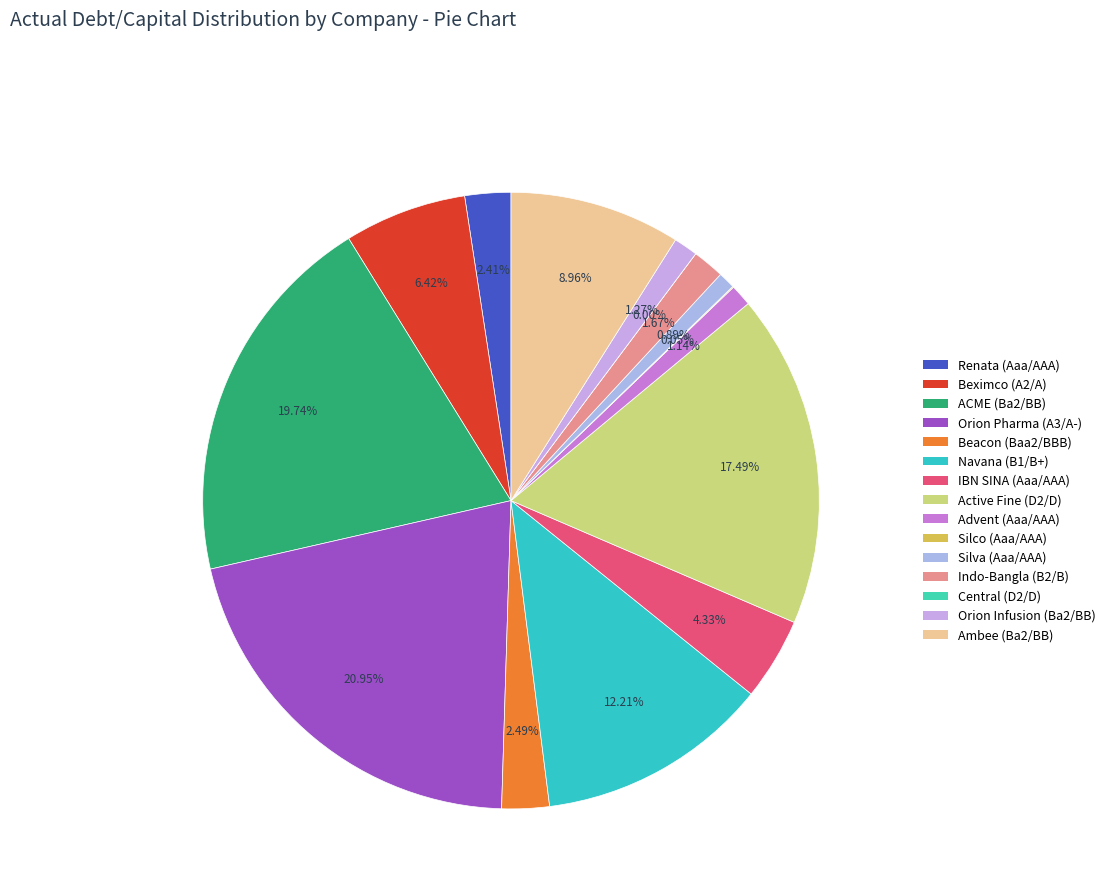

To the nearest percent, what is the combined percentage of IBN SINA (Aaa/AAA) and Central (D2/D)?

4%